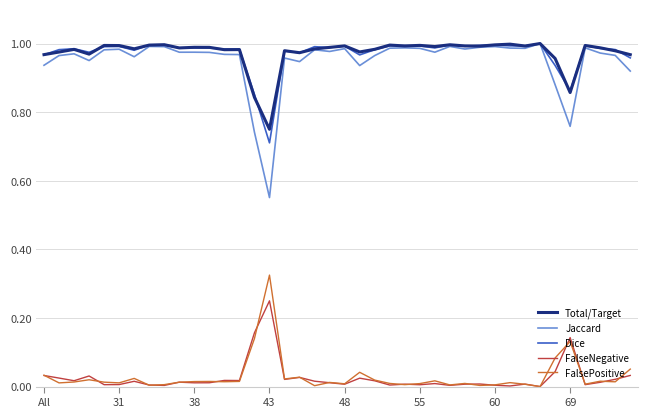

Which series has the widest spread of values?

Jaccard